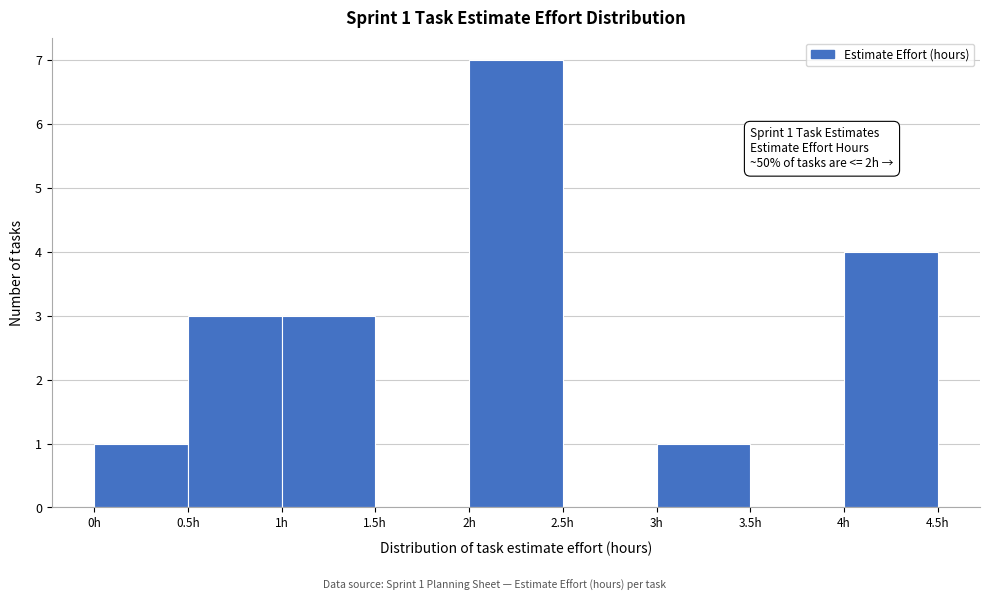

Over which range of the x-axis is the bar tallest?

2.0 to 2.5